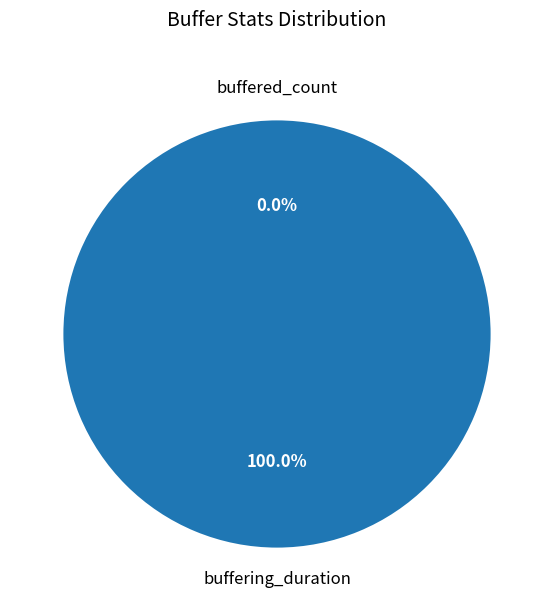

Count the number of slices in the pie.

2